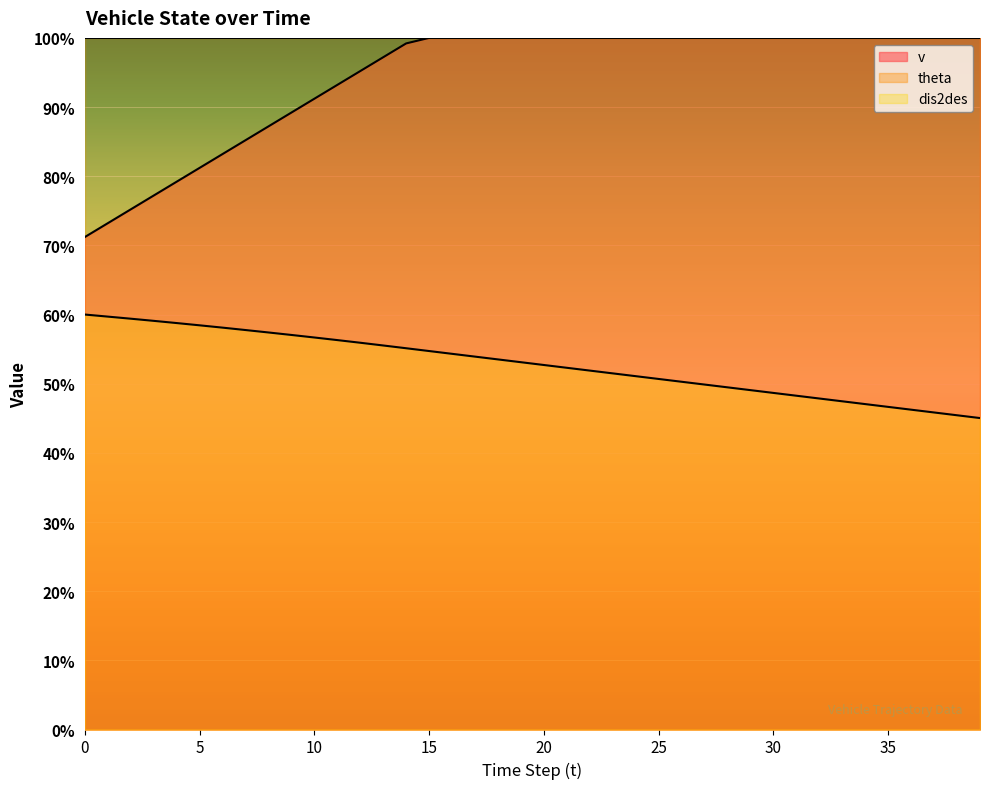

True or false: v has a value of 170.3 at 24.

False